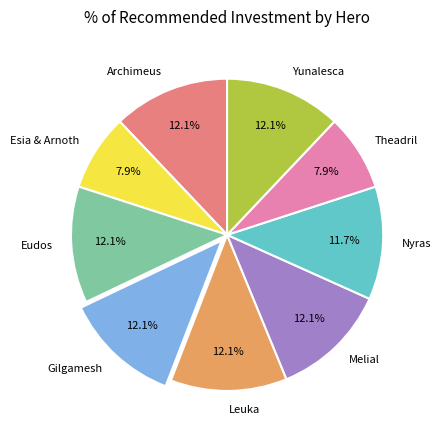

Count the number of slices in the pie.

9